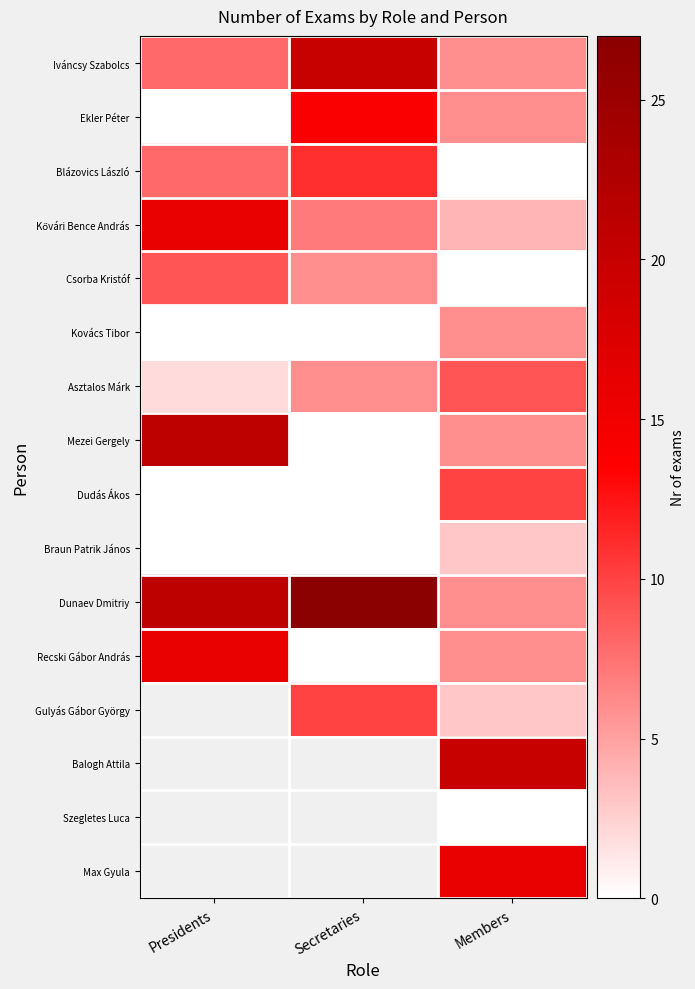

What is the difference between the second highest and minimum values in the Asztalos Márk series?

4.0